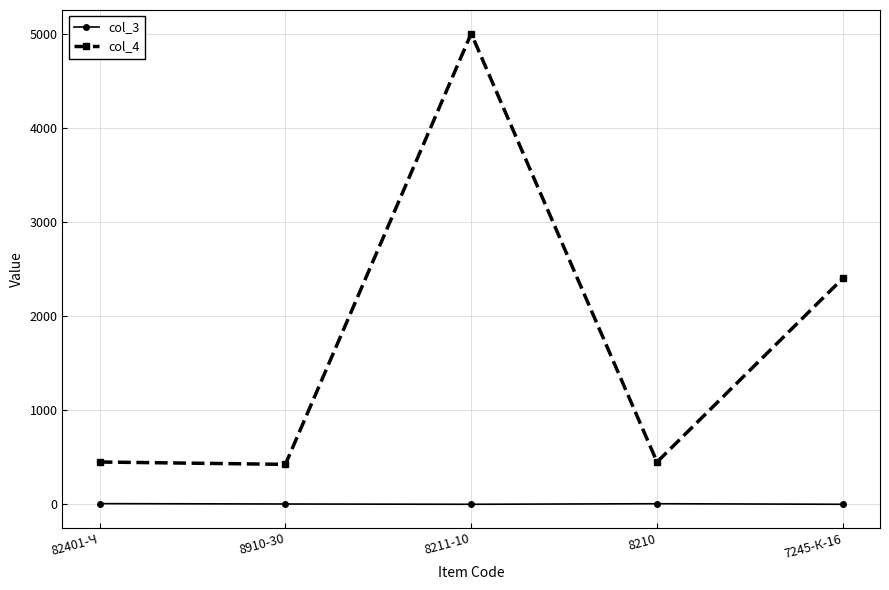

Is it true that col_4 equals 5000 at 8211-10?

True